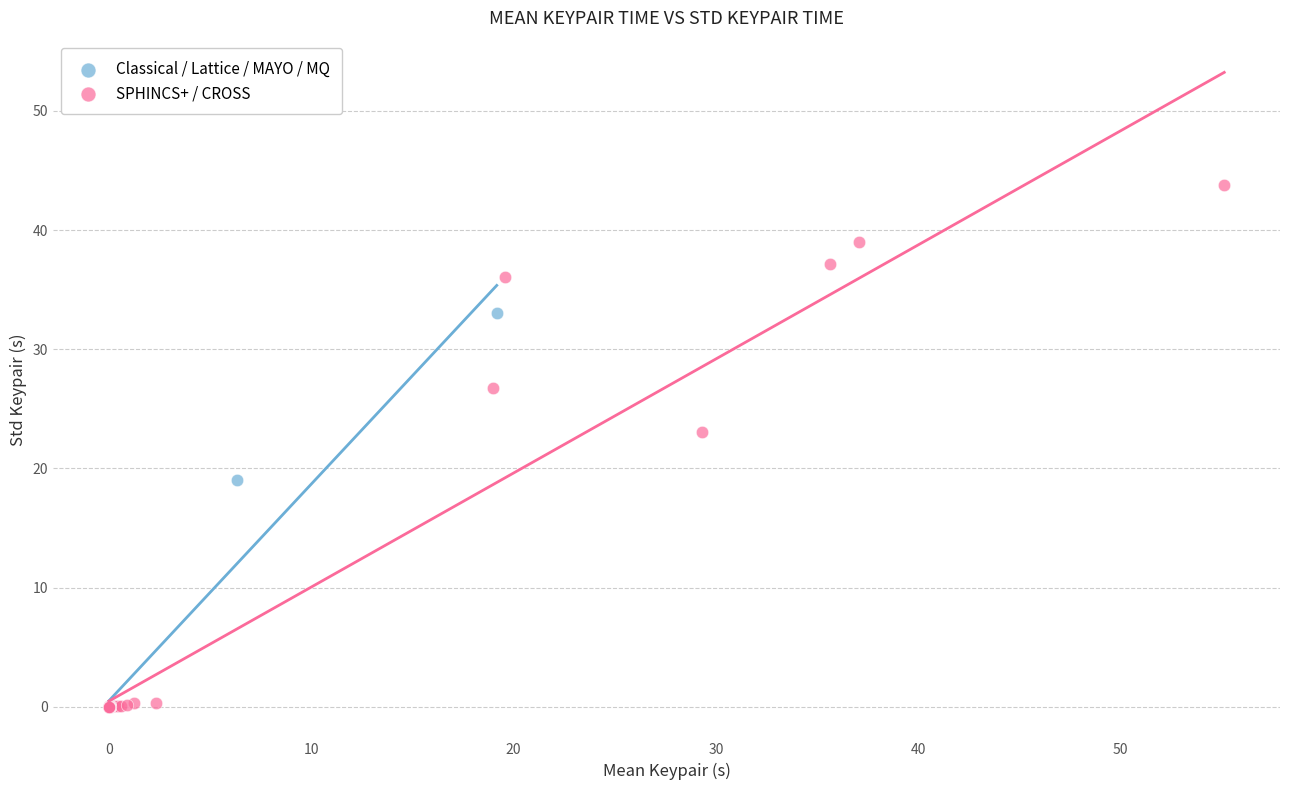

Which series reaches the maximum Y coordinate?

SPHINCS+ / CROSS